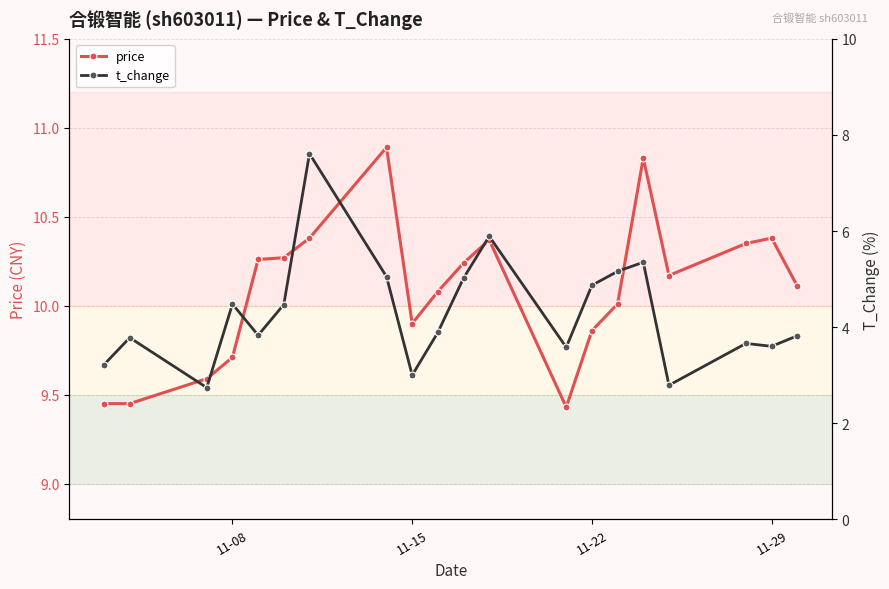

True or false: price and t_change intersect in this chart.

False